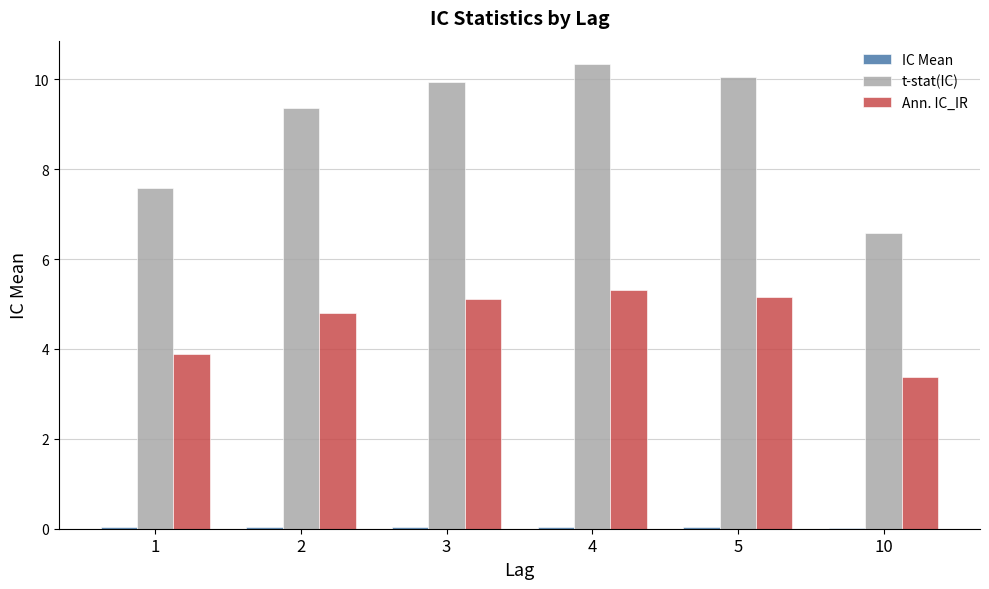

What is the greatest value displayed?

10.3